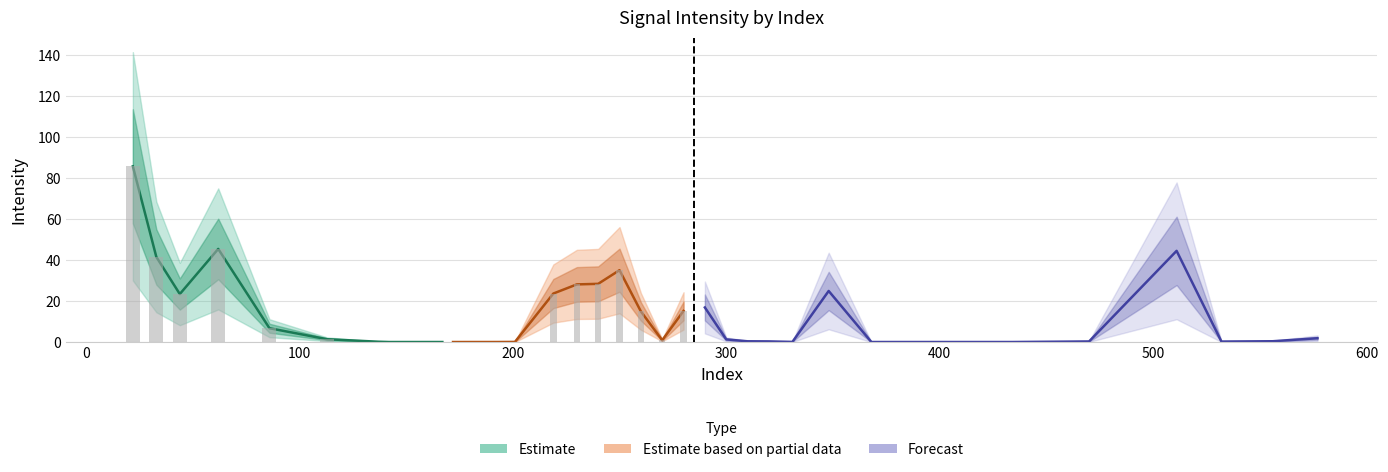

List the labels in order of value, largest first.

22, 62, 511, 33, 250, 240, 230, 348, 219, 44, 290, 280, 260, 86, 577, 113, 300, 270, 556, 310, 320, 470, 532, 137, 331, 201, 193, 162, 182, 368, 413, 157, 434, 147, 152, 187, 177, 142, 167, 172